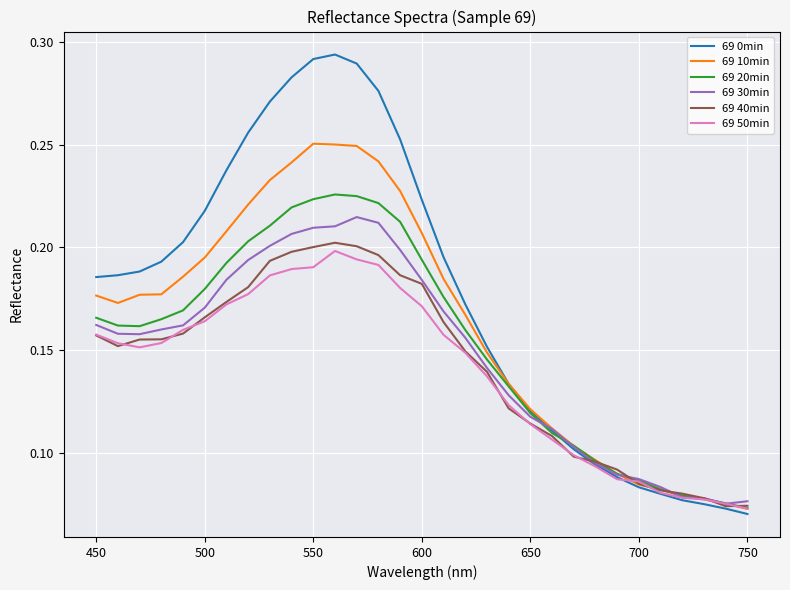

What are all the series names shown in the legend?

69 0min, 69 10min, 69 20min, 69 30min, 69 40min, 69 50min